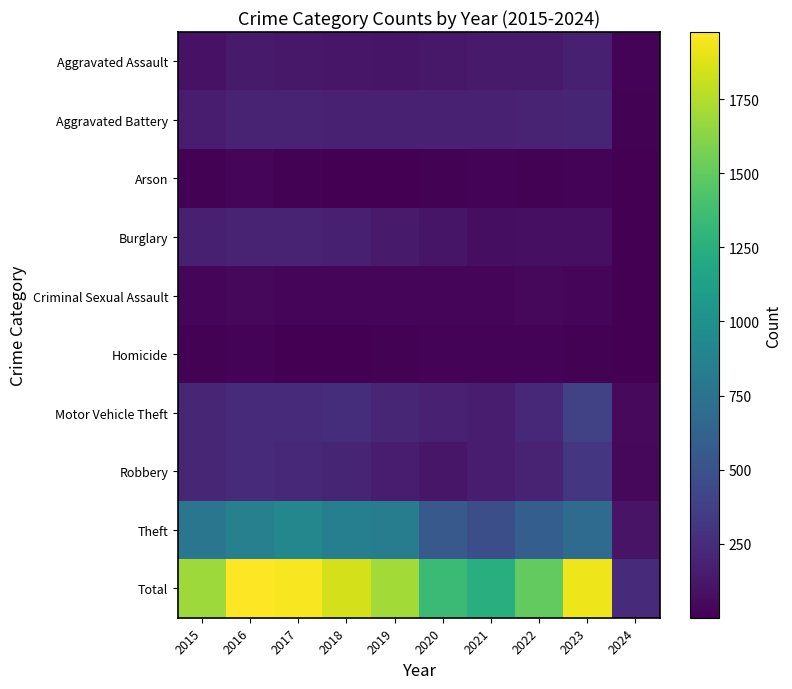

Which series has the widest spread of values?

Total